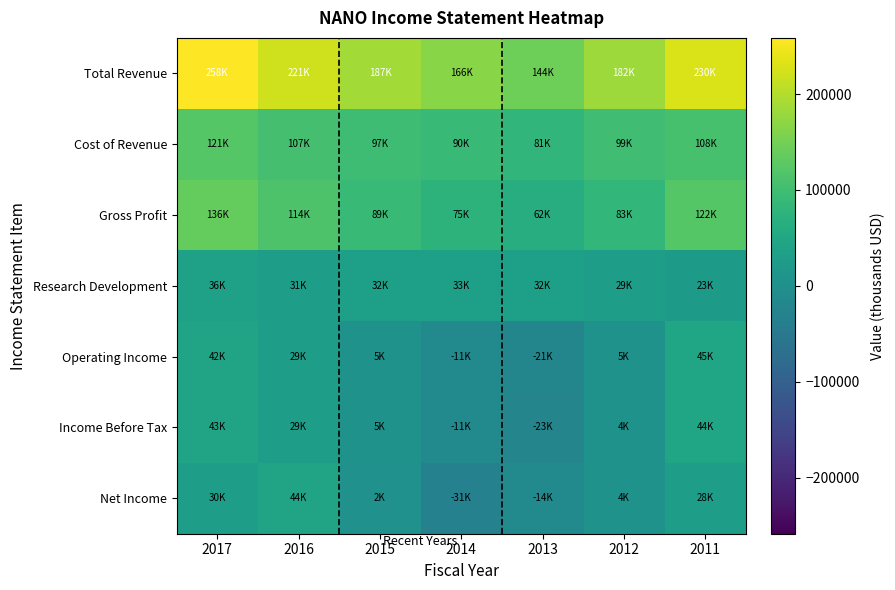

Which label corresponds to the smallest value in the chart?

2014